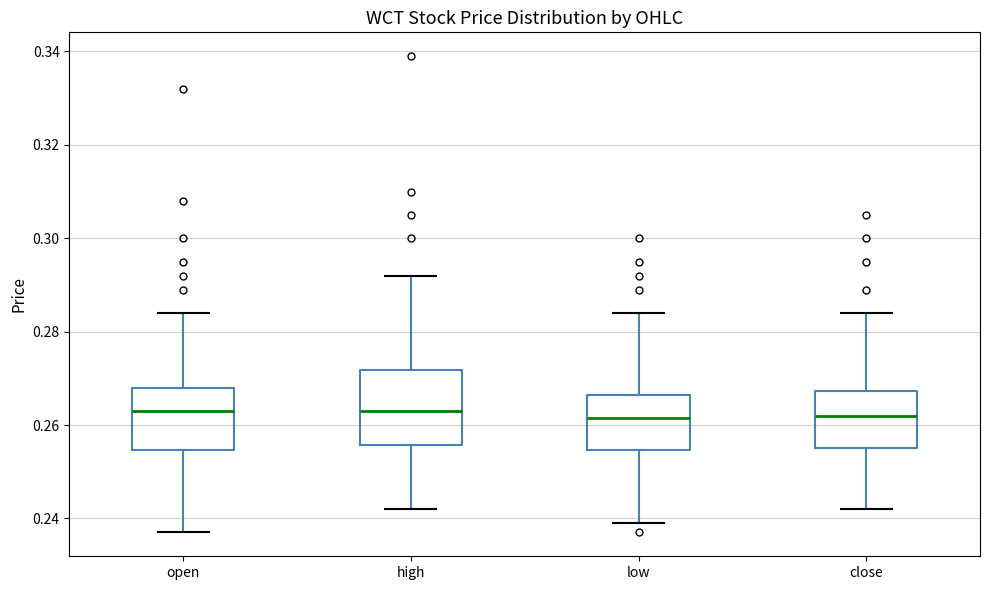

Where does the median line of the box for open sit on the y-axis? The values are not printed on the chart, so give them approximately, as read against the axis.

0.264